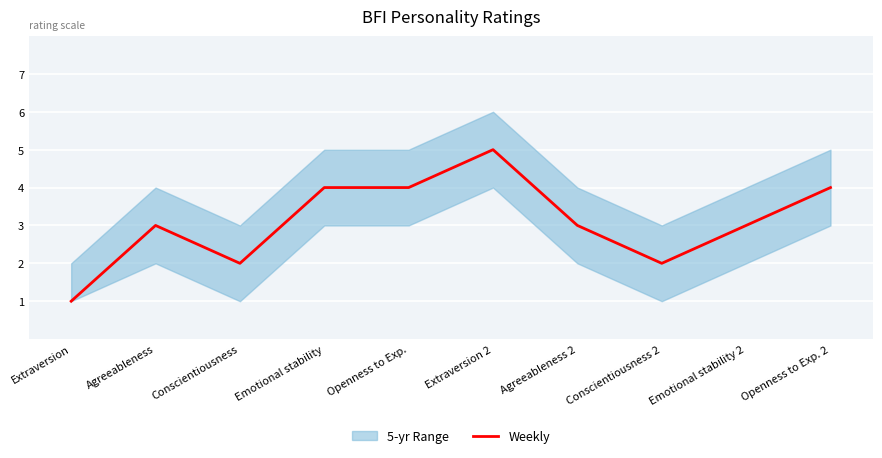

Reading left to right, transcribe all the data shown in this chart.

1	3	2	4	4	5	3	2	3	4